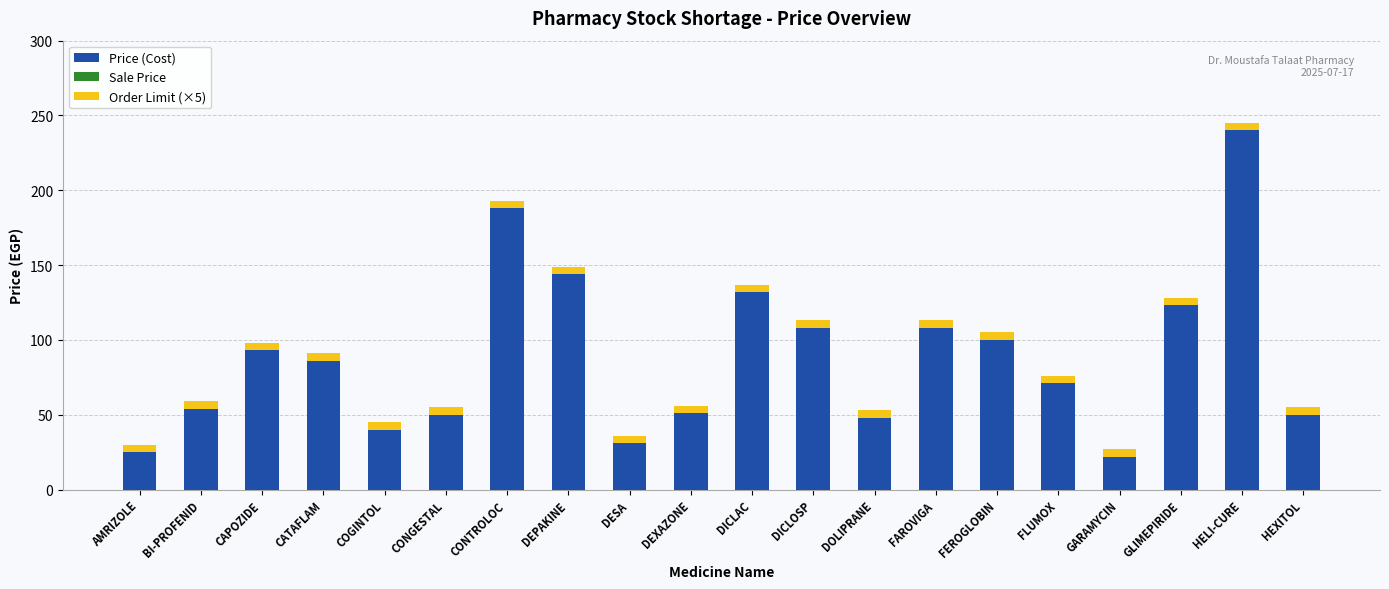

Which category has the highest value in the Price (Cost) series?

HELI-CURE